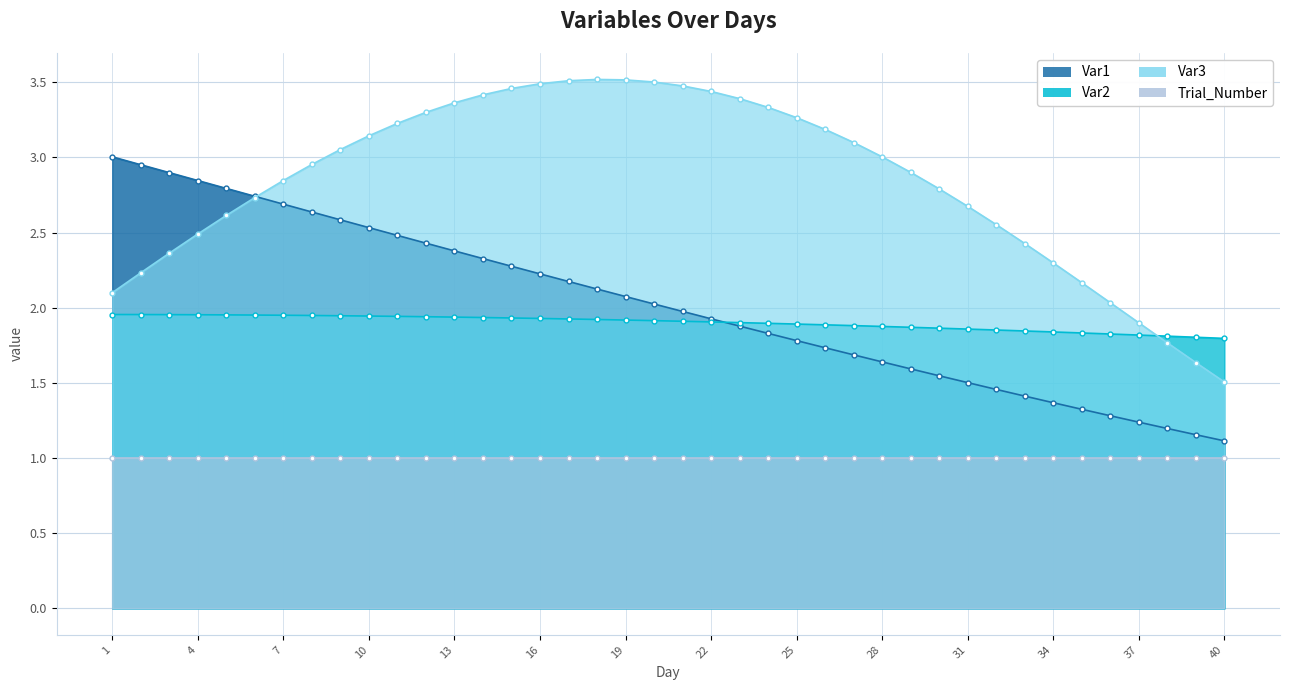

Between 22 and 33, which series saw the biggest shift?

Var3